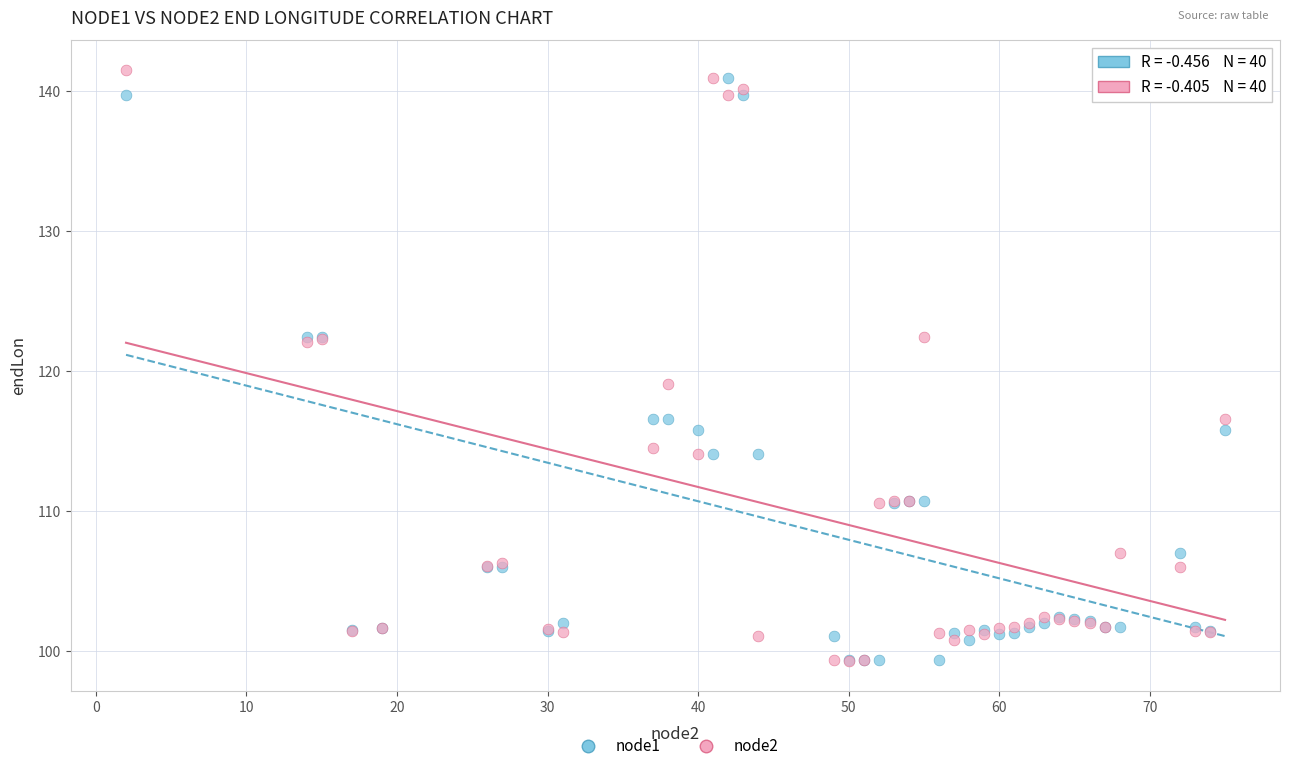

Across all series, what Y value is closest to 120?

119.1